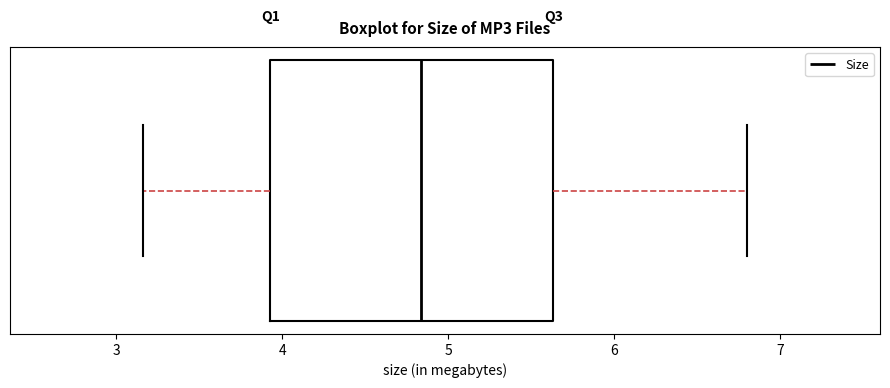

Read this box plot against the x-axis: the position of the median line, the range covered by the box, and the ends of both whiskers. The values are not printed on the chart, so give them approximately, as read against the axis.

median 4.8, box 3.9 to 5.6, whiskers 3.2 to 6.8